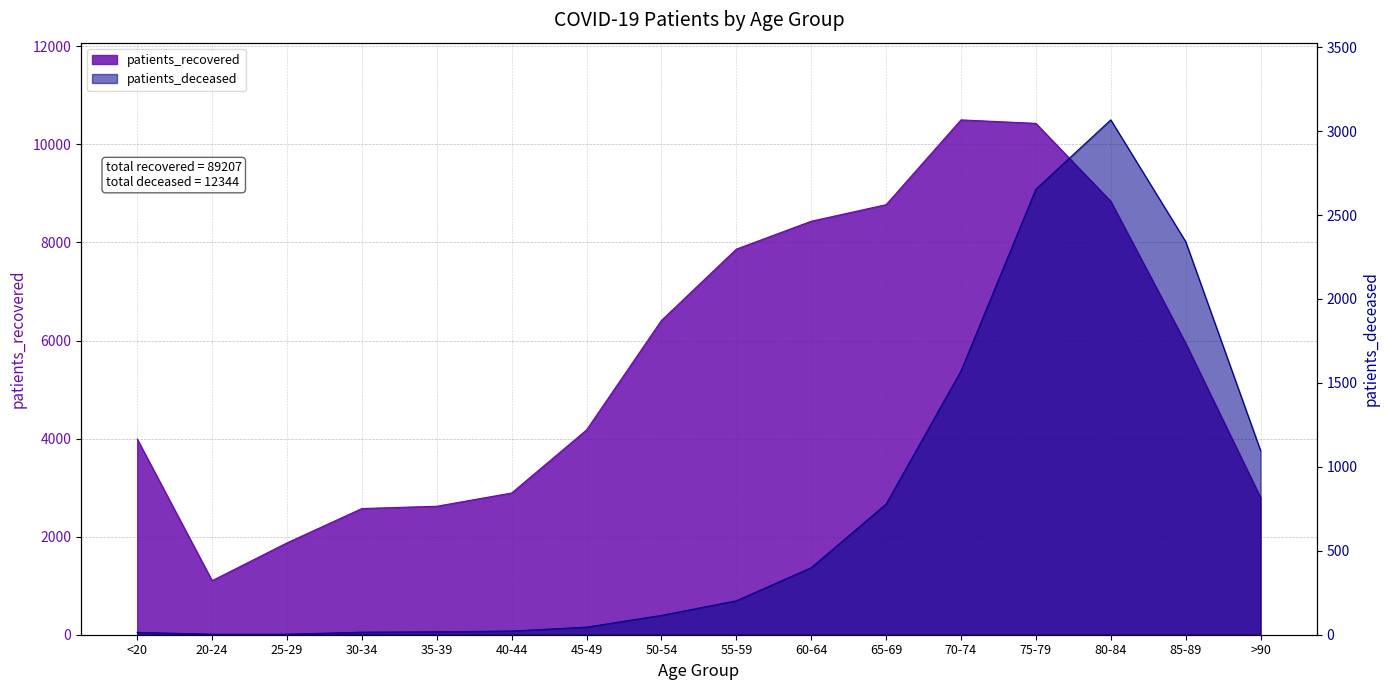

What is the average value of the patients_recovered series?

5575